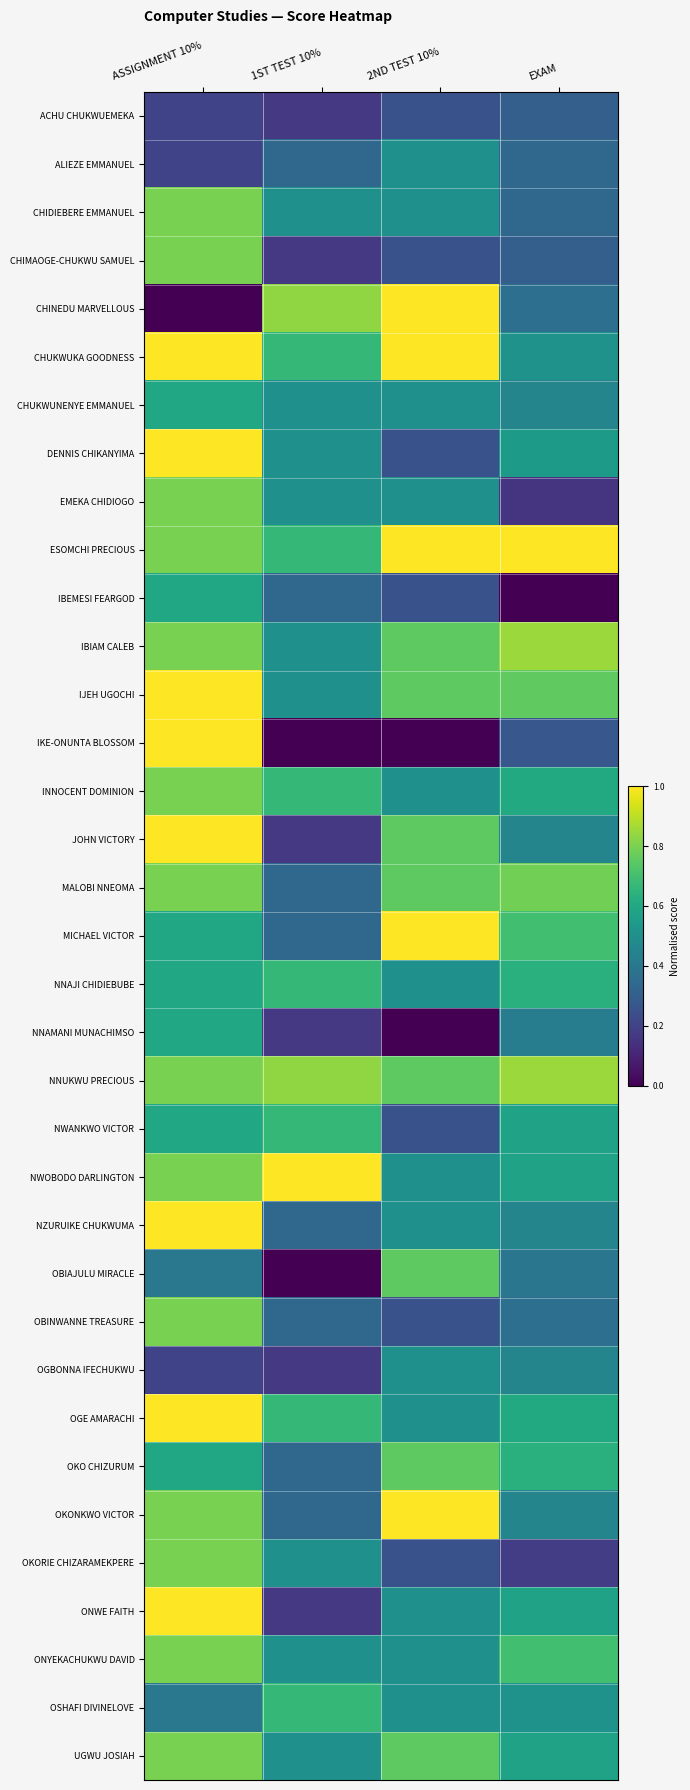

Reading left to right, transcribe all the data shown in this chart.

ACHU CHUKWUEMEKA: ASSIGNMENT 10%=0.2	1ST TEST 10%=0.2	2ND TEST 10%=0.2	EXAM=0.3
ALIEZE EMMANUEL: ASSIGNMENT 10%=0.2	1ST TEST 10%=0.3	2ND TEST 10%=0.5	EXAM=0.3
CHIDIEBERE EMMANUEL: ASSIGNMENT 10%=0.8	1ST TEST 10%=0.5	2ND TEST 10%=0.5	EXAM=0.3
CHIMAOGE-CHUKWU SAMUEL: ASSIGNMENT 10%=0.8	1ST TEST 10%=0.2	2ND TEST 10%=0.2	EXAM=0.3
CHINEDU MARVELLOUS: ASSIGNMENT 10%=0.0	1ST TEST 10%=0.8	2ND TEST 10%=1.0	EXAM=0.4
CHUKWUKA GOODNESS: ASSIGNMENT 10%=1.0	1ST TEST 10%=0.7	2ND TEST 10%=1.0	EXAM=0.5
CHUKWUNENYE EMMANUEL: ASSIGNMENT 10%=0.6	1ST TEST 10%=0.5	2ND TEST 10%=0.5	EXAM=0.5
DENNIS CHIKANYIMA: ASSIGNMENT 10%=1.0	1ST TEST 10%=0.5	2ND TEST 10%=0.2	EXAM=0.5
EMEKA CHIDIOGO: ASSIGNMENT 10%=0.8	1ST TEST 10%=0.5	2ND TEST 10%=0.5	EXAM=0.2
ESOMCHI PRECIOUS: ASSIGNMENT 10%=0.8	1ST TEST 10%=0.7	2ND TEST 10%=1.0	EXAM=1.0
IBEMESI FEARGOD: ASSIGNMENT 10%=0.6	1ST TEST 10%=0.3	2ND TEST 10%=0.2	EXAM=0.0
IBIAM CALEB: ASSIGNMENT 10%=0.8	1ST TEST 10%=0.5	2ND TEST 10%=0.8	EXAM=0.8
IJEH UGOCHI: ASSIGNMENT 10%=1.0	1ST TEST 10%=0.5	2ND TEST 10%=0.8	EXAM=0.8
IKE-ONUNTA BLOSSOM: ASSIGNMENT 10%=1.0	1ST TEST 10%=0.0	2ND TEST 10%=0.0	EXAM=0.3
INNOCENT DOMINION: ASSIGNMENT 10%=0.8	1ST TEST 10%=0.7	2ND TEST 10%=0.5	EXAM=0.6
JOHN VICTORY: ASSIGNMENT 10%=1.0	1ST TEST 10%=0.2	2ND TEST 10%=0.8	EXAM=0.5
MALOBI NNEOMA: ASSIGNMENT 10%=0.8	1ST TEST 10%=0.3	2ND TEST 10%=0.8	EXAM=0.8
MICHAEL VICTOR: ASSIGNMENT 10%=0.6	1ST TEST 10%=0.3	2ND TEST 10%=1.0	EXAM=0.7
NNAJI CHIDIEBUBE: ASSIGNMENT 10%=0.6	1ST TEST 10%=0.7	2ND TEST 10%=0.5	EXAM=0.6
NNAMANI MUNACHIMSO: ASSIGNMENT 10%=0.6	1ST TEST 10%=0.2	2ND TEST 10%=0.0	EXAM=0.4
NNUKWU PRECIOUS: ASSIGNMENT 10%=0.8	1ST TEST 10%=0.8	2ND TEST 10%=0.8	EXAM=0.8
NWANKWO VICTOR: ASSIGNMENT 10%=0.6	1ST TEST 10%=0.7	2ND TEST 10%=0.2	EXAM=0.6
NWOBODO DARLINGTON: ASSIGNMENT 10%=0.8	1ST TEST 10%=1.0	2ND TEST 10%=0.5	EXAM=0.6
NZURUIKE CHUKWUMA: ASSIGNMENT 10%=1.0	1ST TEST 10%=0.3	2ND TEST 10%=0.5	EXAM=0.5
OBIAJULU MIRACLE: ASSIGNMENT 10%=0.4	1ST TEST 10%=0.0	2ND TEST 10%=0.8	EXAM=0.4
OBINWANNE TREASURE: ASSIGNMENT 10%=0.8	1ST TEST 10%=0.3	2ND TEST 10%=0.2	EXAM=0.4
OGBONNA IFECHUKWU: ASSIGNMENT 10%=0.2	1ST TEST 10%=0.2	2ND TEST 10%=0.5	EXAM=0.5
OGE AMARACHI: ASSIGNMENT 10%=1.0	1ST TEST 10%=0.7	2ND TEST 10%=0.5	EXAM=0.6
OKO CHIZURUM: ASSIGNMENT 10%=0.6	1ST TEST 10%=0.3	2ND TEST 10%=0.8	EXAM=0.6
OKONKWO VICTOR: ASSIGNMENT 10%=0.8	1ST TEST 10%=0.3	2ND TEST 10%=1.0	EXAM=0.5
OKORIE CHIZARAMEKPERE: ASSIGNMENT 10%=0.8	1ST TEST 10%=0.5	2ND TEST 10%=0.2	EXAM=0.2
ONWE FAITH: ASSIGNMENT 10%=1.0	1ST TEST 10%=0.2	2ND TEST 10%=0.5	EXAM=0.6
ONYEKACHUKWU DAVID: ASSIGNMENT 10%=0.8	1ST TEST 10%=0.5	2ND TEST 10%=0.5	EXAM=0.7
OSHAFI DIVINELOVE: ASSIGNMENT 10%=0.4	1ST TEST 10%=0.7	2ND TEST 10%=0.5	EXAM=0.5
UGWU JOSIAH: ASSIGNMENT 10%=0.8	1ST TEST 10%=0.5	2ND TEST 10%=0.8	EXAM=0.6